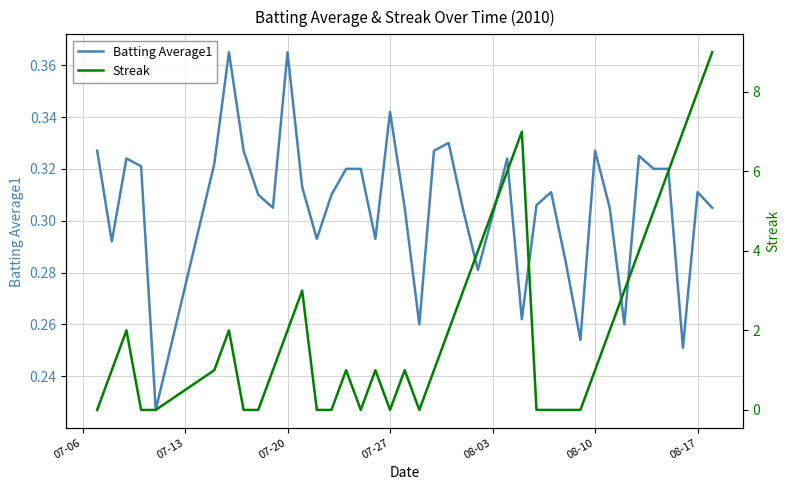

The value of Batting Average1 at 07-20 is 0.2. True or false?

False